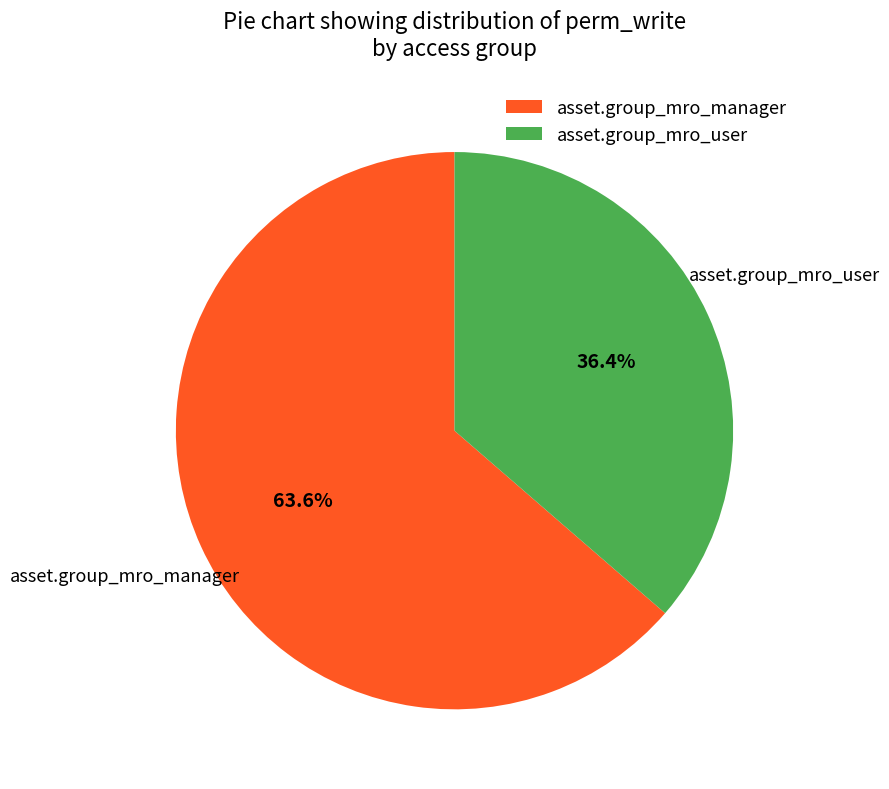

How many slices are in this pie chart?

2